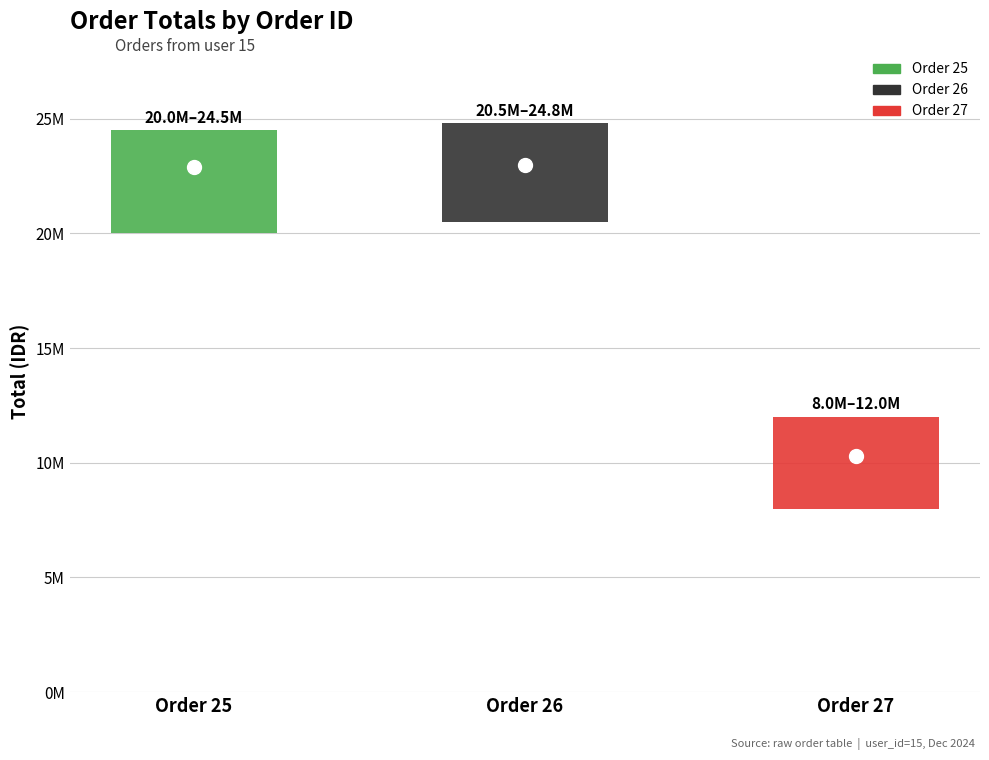

Reading left to right, extract all data points from this chart.

22900000	22960000	10280000